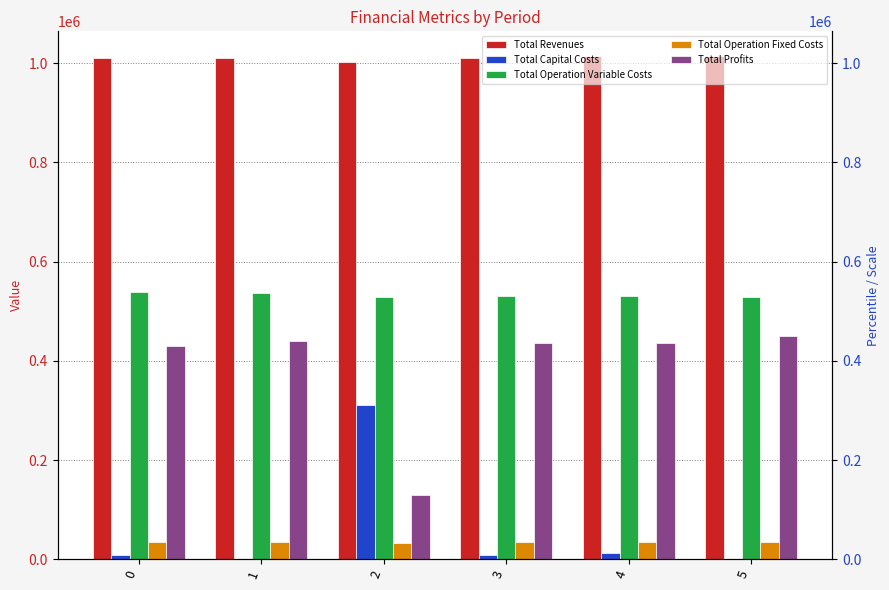

Which label corresponds to the smallest value in the chart?

1